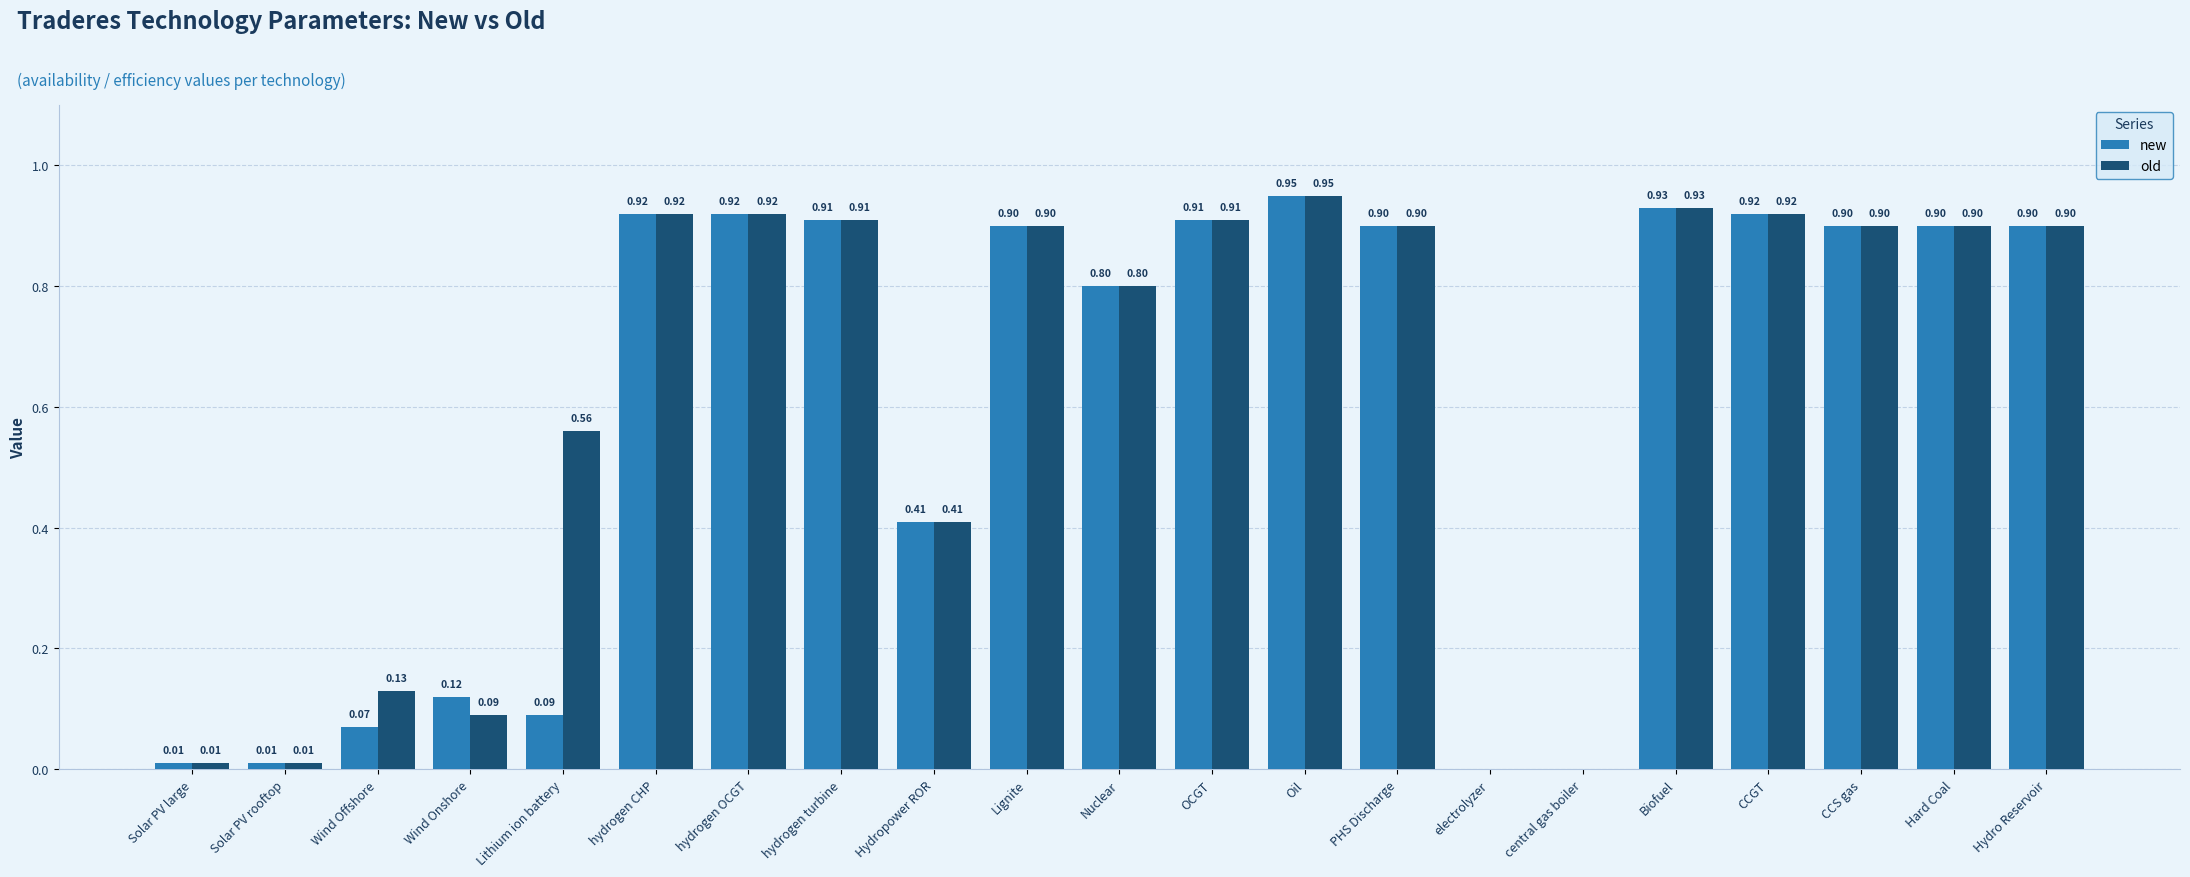

How many data points in new are above 0?

19